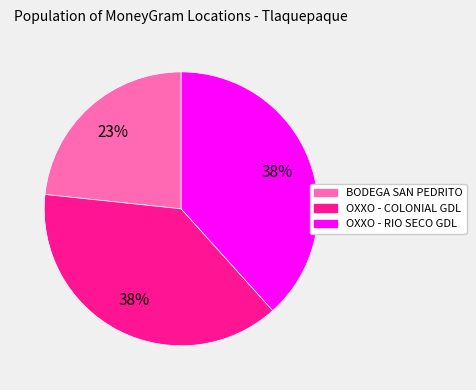

What is the smallest slice in the pie chart?

BODEGA SAN PEDRITO